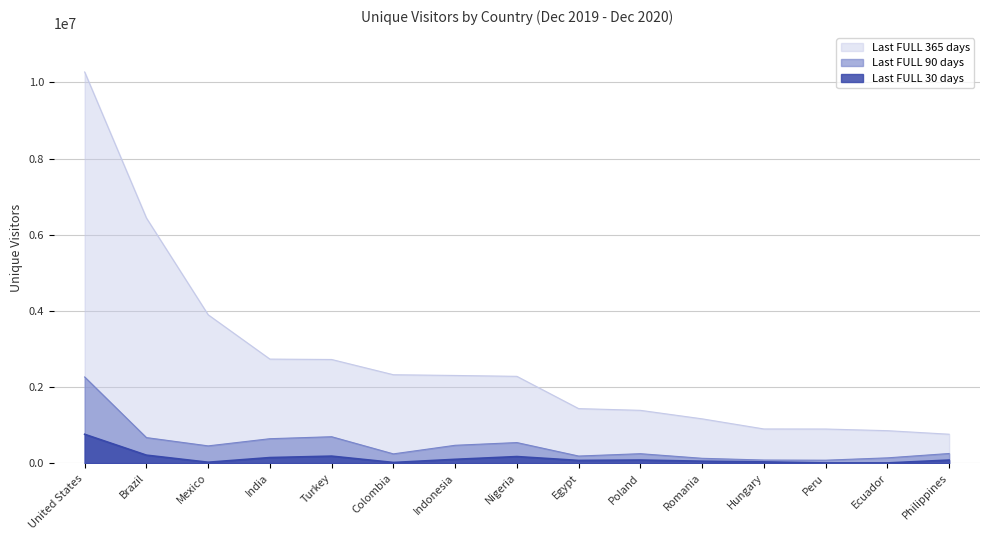

List the labels in order of Last FULL 365 days value, smallest first.

Philippines, Ecuador, Peru, Hungary, Romania, Poland, Egypt, Nigeria, Indonesia, Colombia, Turkey, India, Mexico, Brazil, United States